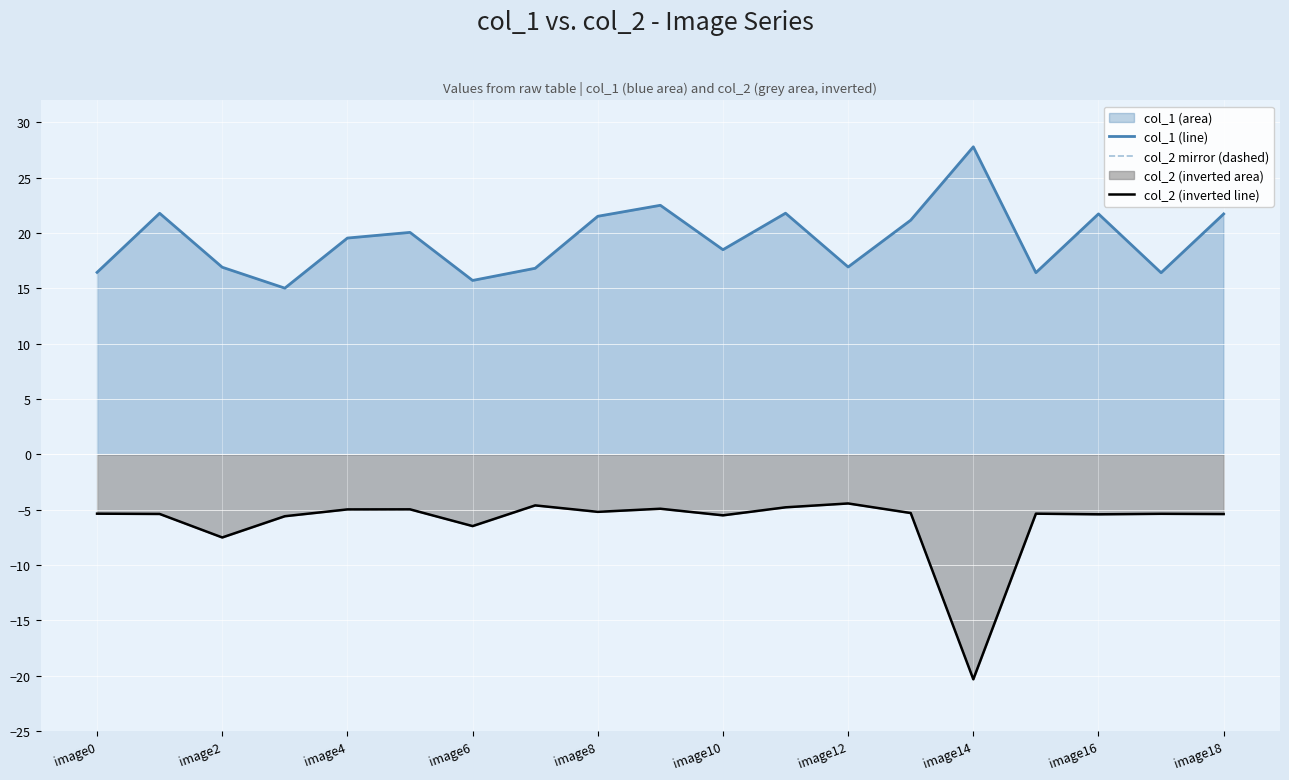

In col_1 (line), how many points are higher than both neighbors (excluding endpoints)?

6